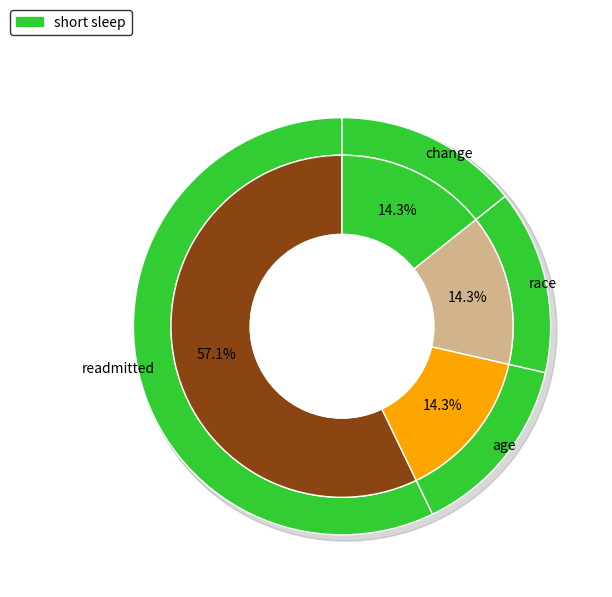

What percentage is NOT represented by race?

85.7%